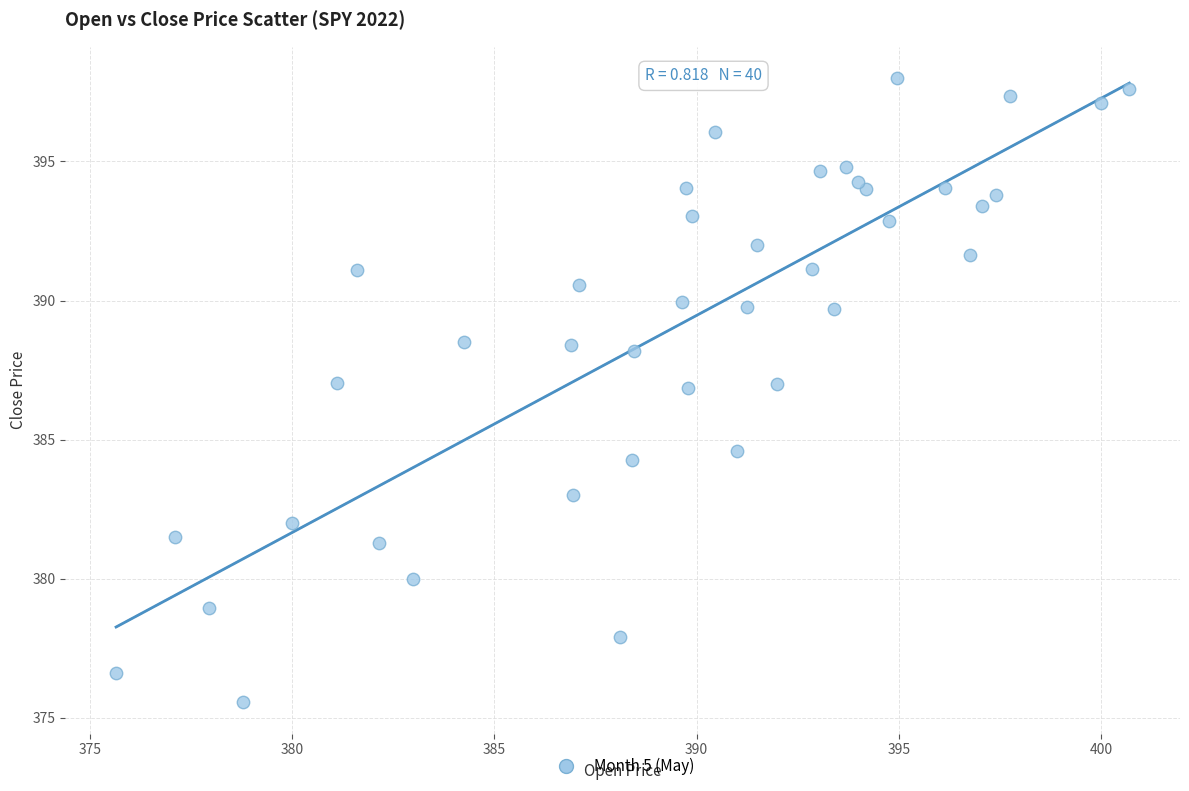

What is the range of Y values (max minus min)?

22.5